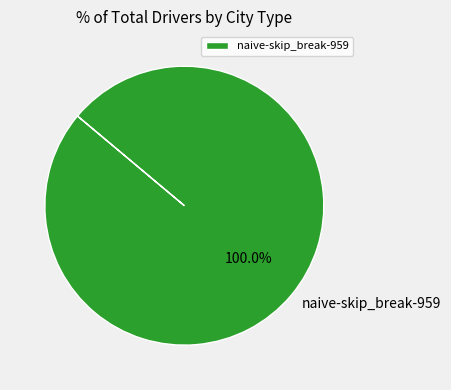

Rank the categories by value from lowest to highest.

naive-skip_break-959